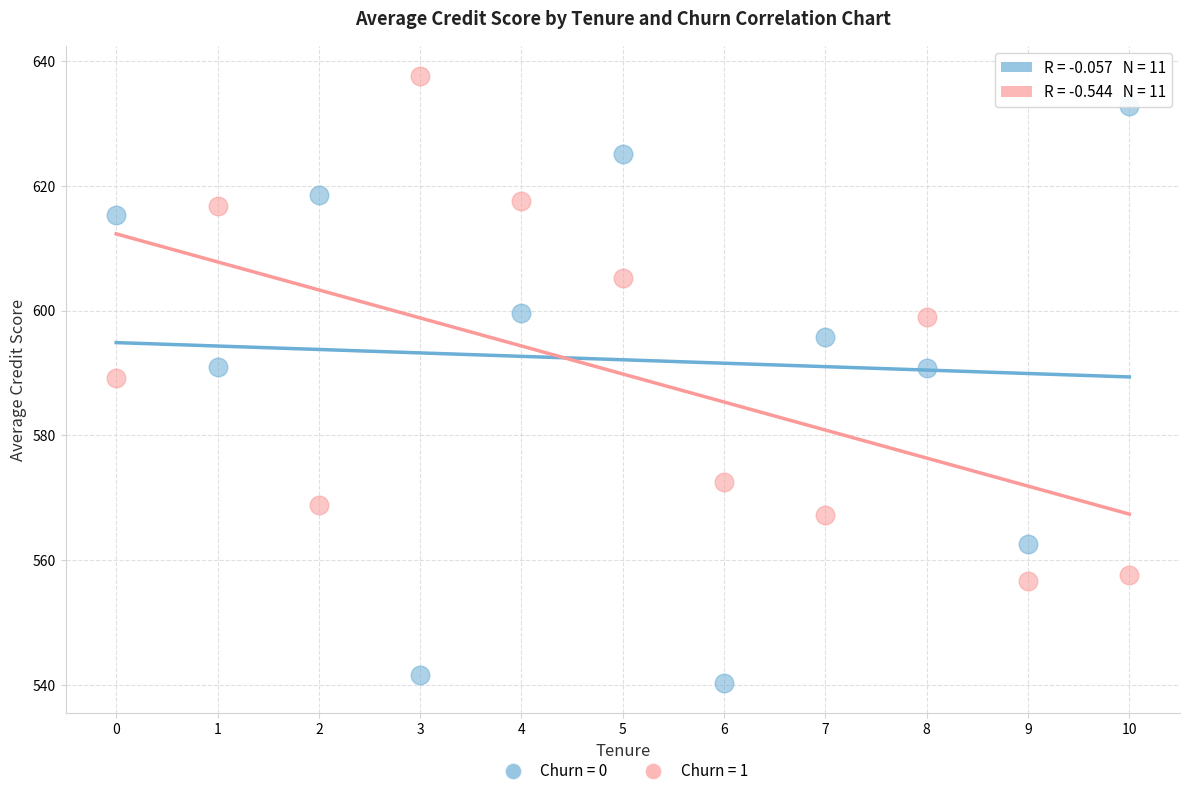

Across all series, what Y value is closest to 588?

589.2